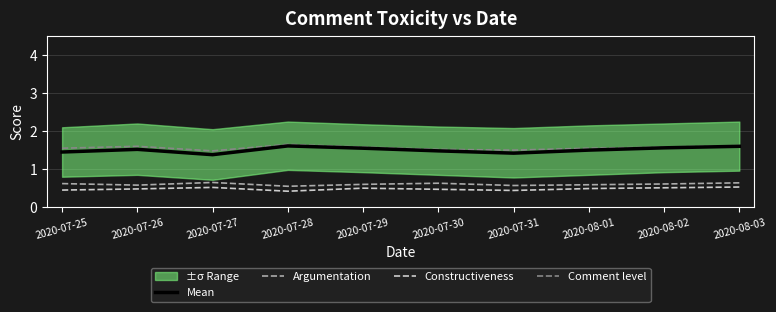

What is the sum of the Comment level values at 2020-08-03 and 2020-08-02?

3.2